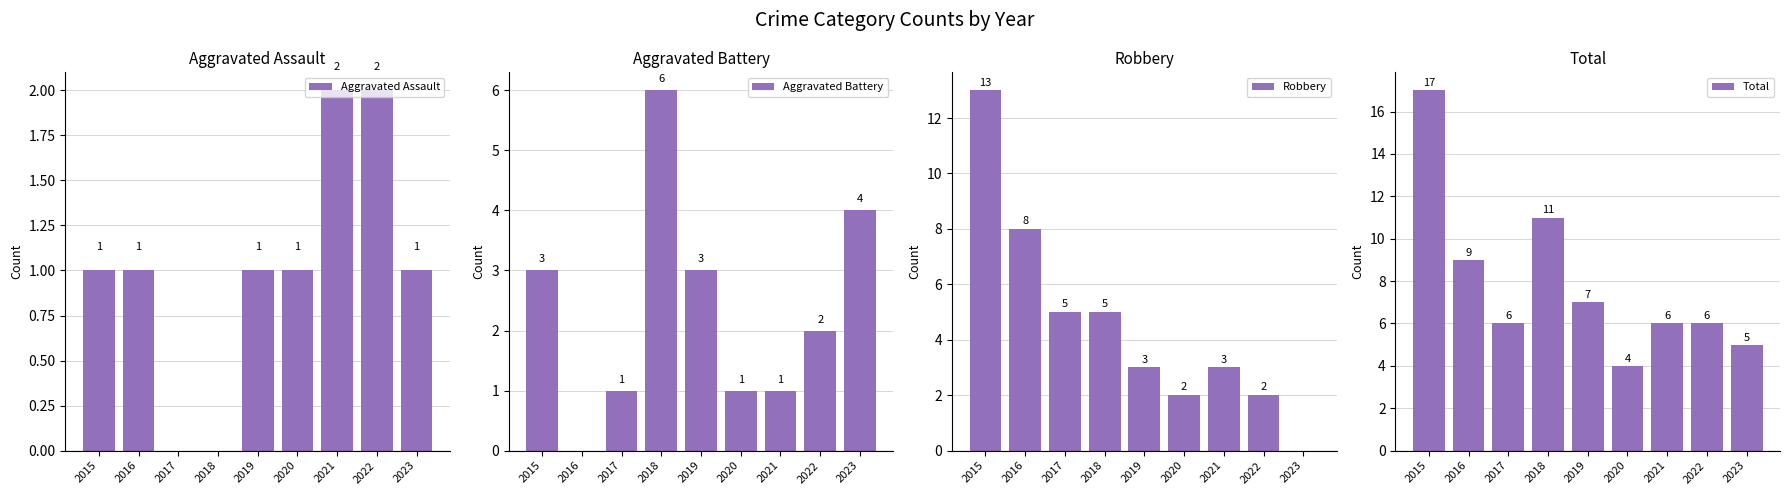

What are all the series names shown in the legend?

Aggravated Assault, Aggravated Battery, Robbery, Total